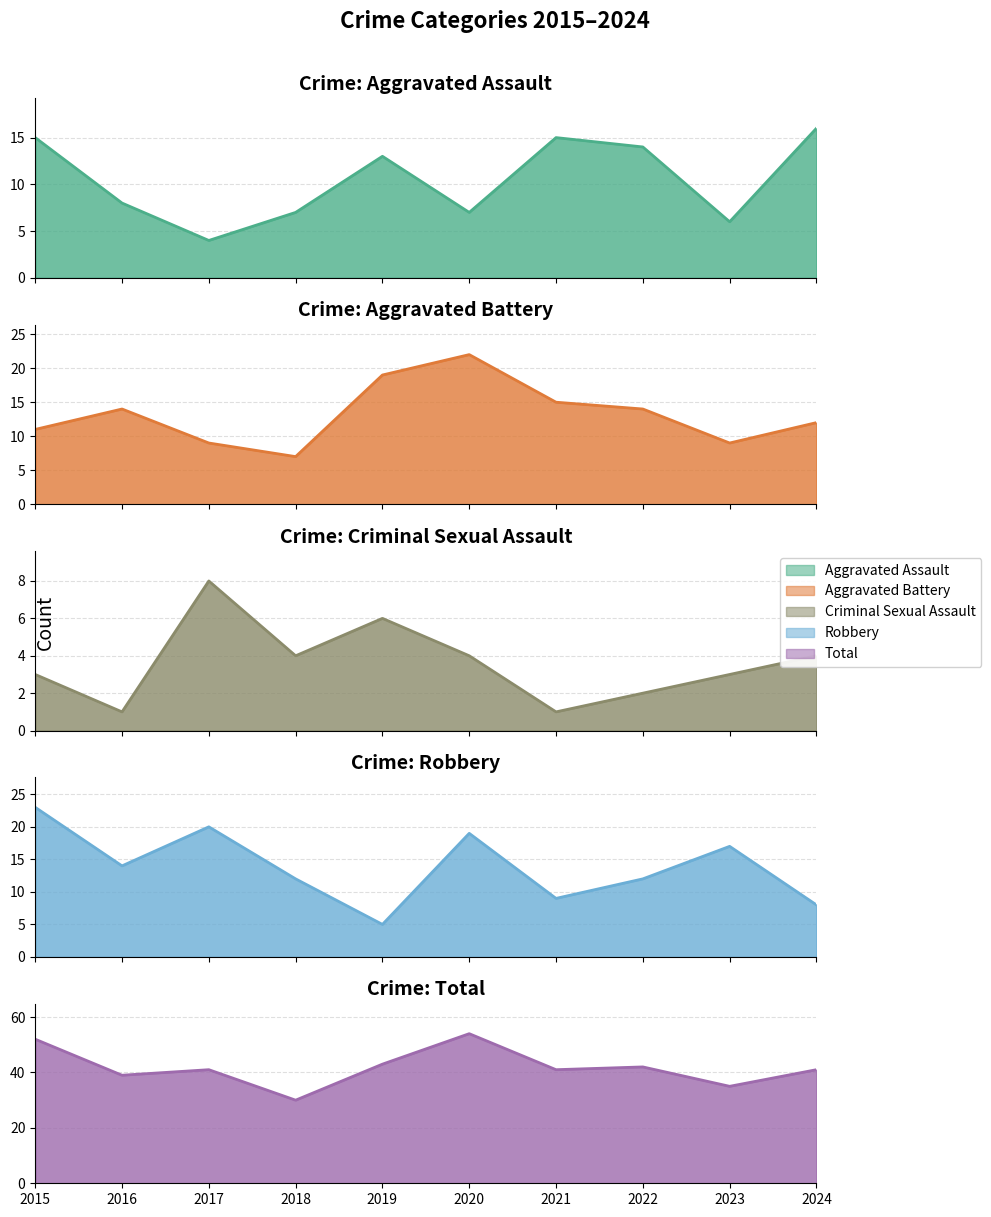

How many lines are shown in the chart?

5